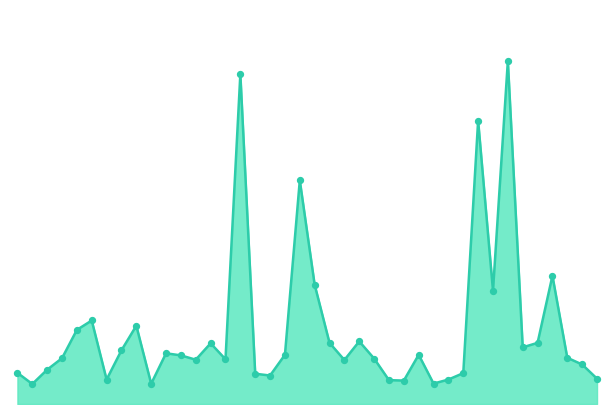

Is this an area chart (filled region under the line)?

Yes